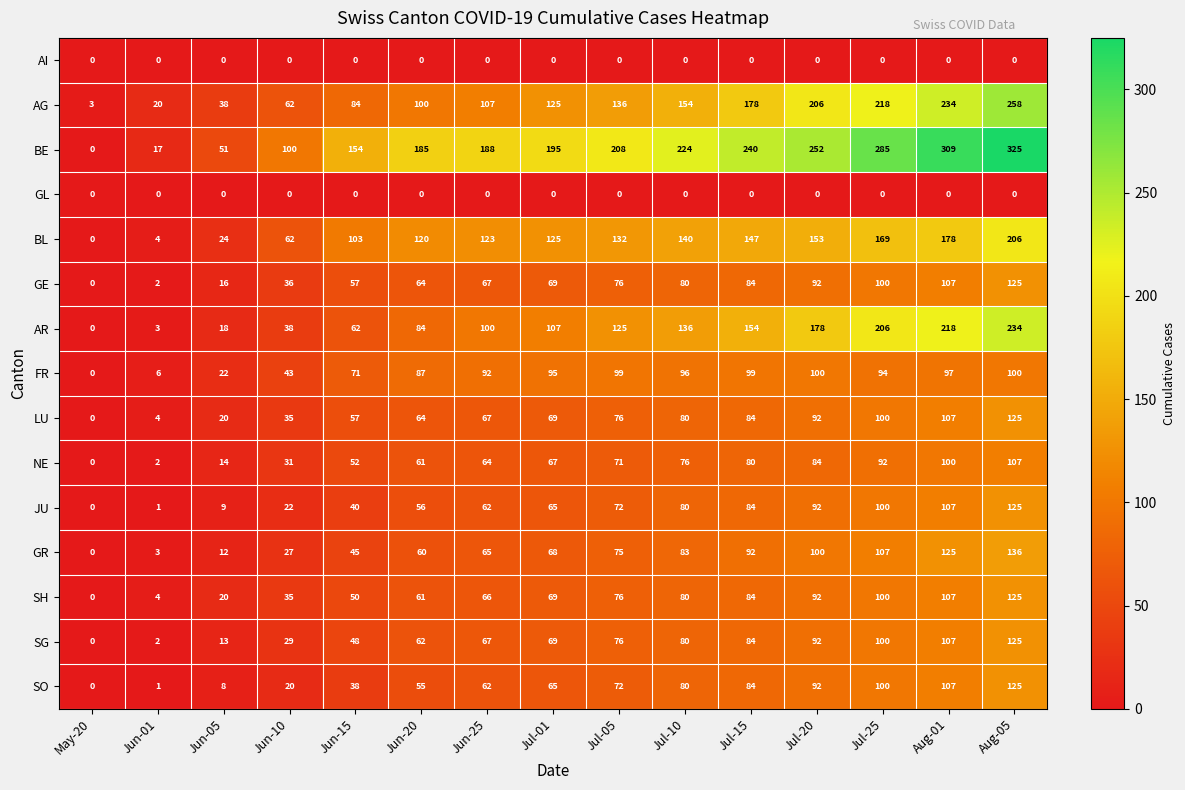

What is the difference between the highest and lowest values at Jun-01?

20